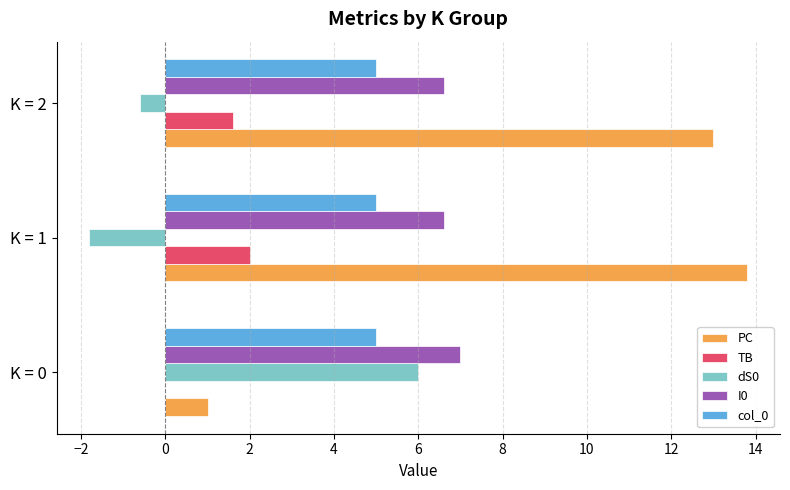

Is it true that I0 equals 2.9 at K = 2?

False